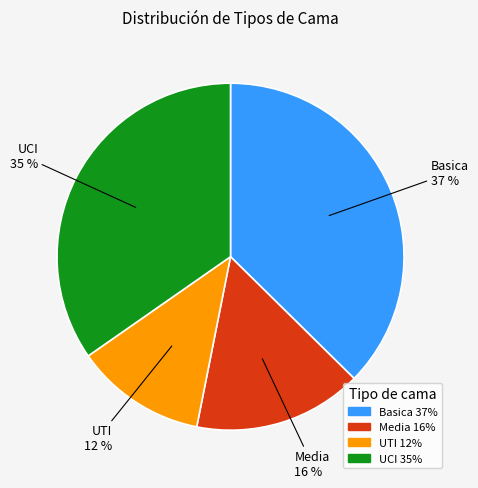

Is the sum of UCI and UTI greater than half?

No